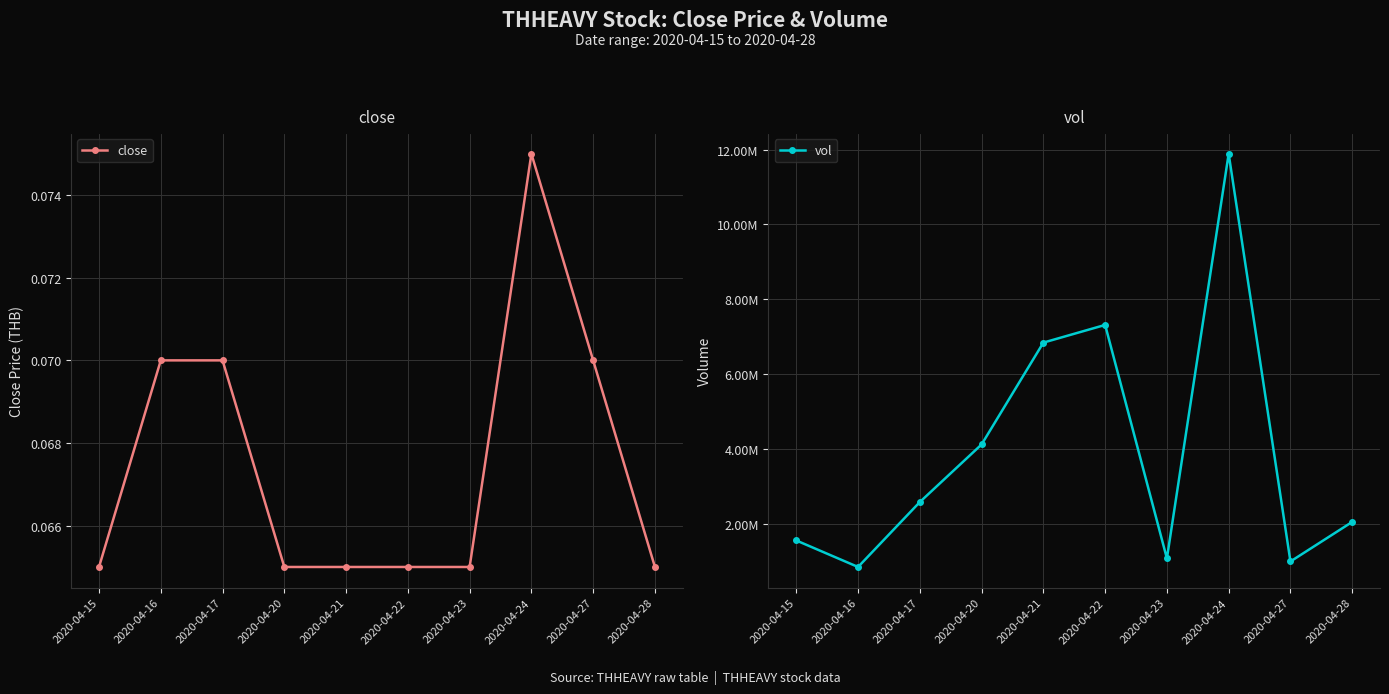

How many interior local peaks does the close series have?

1